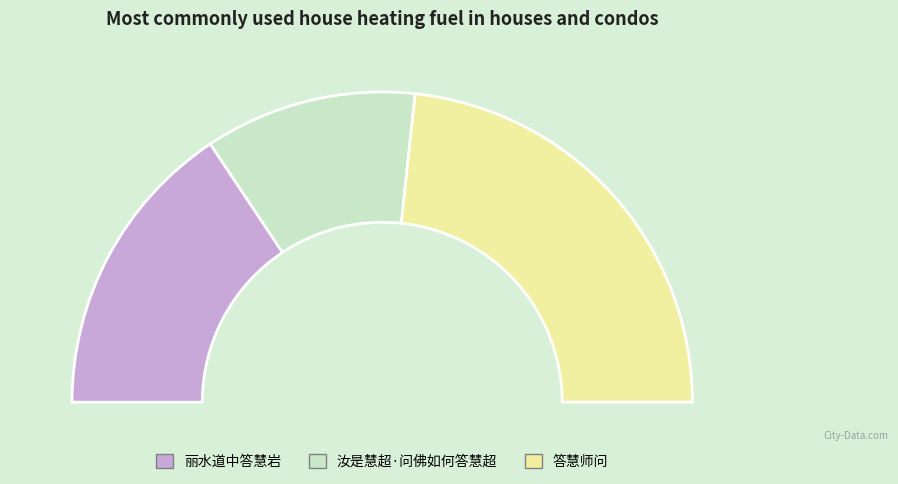

To the nearest percent, what is the combined percentage of 答慧师问 and 丽水道中答慧岩?

78%